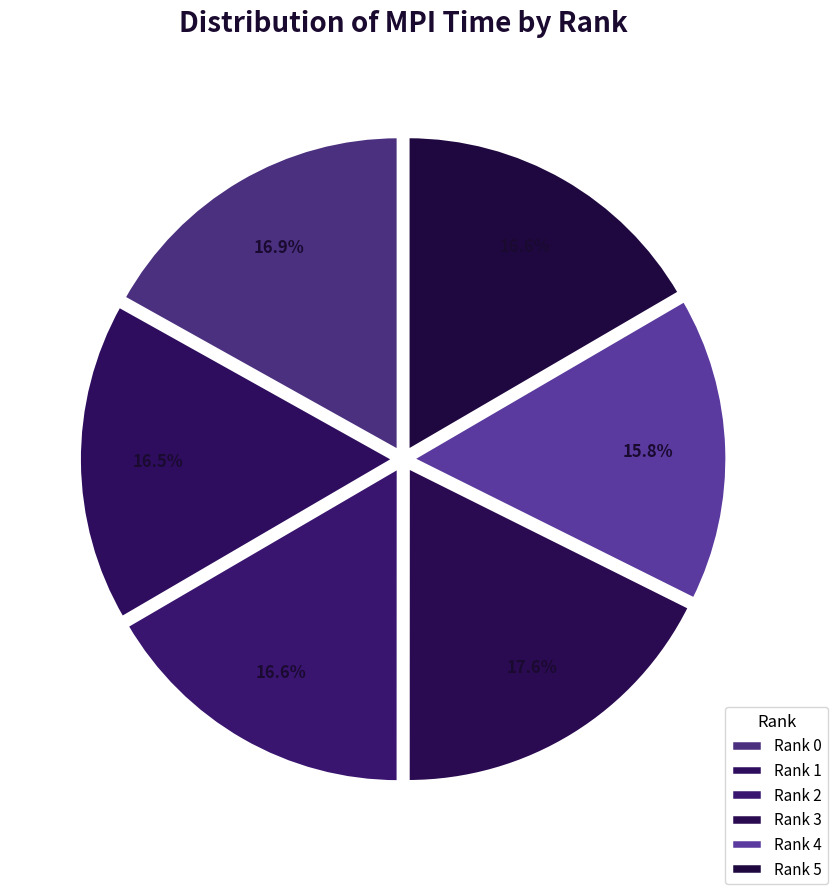

Does Rank 1 account for over 50% of the chart?

No